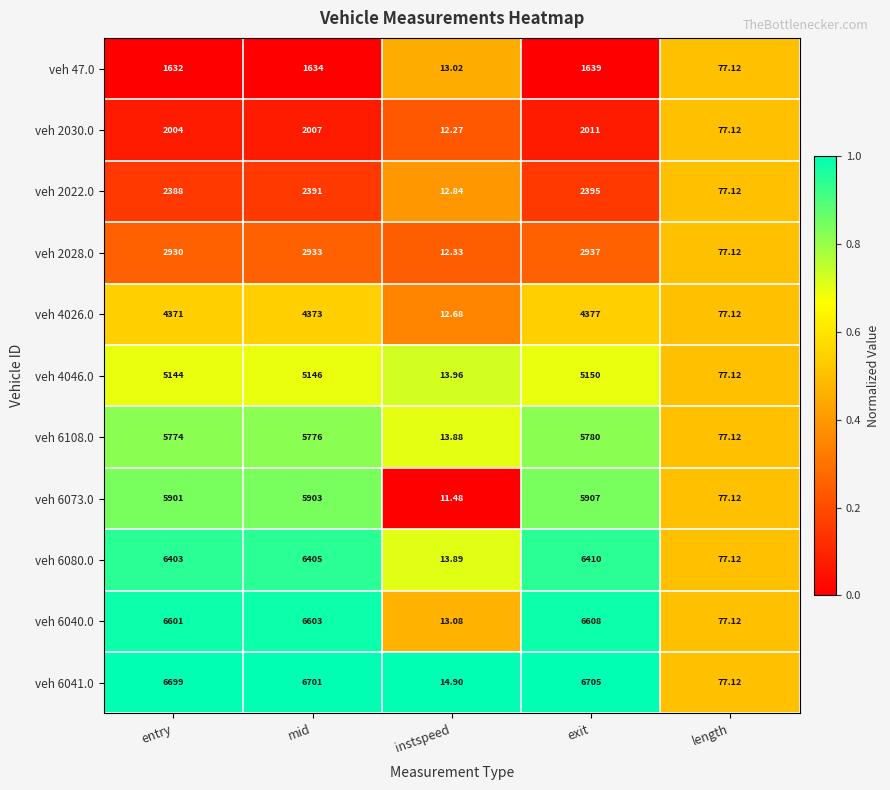

What is the greatest value displayed?

6705.0